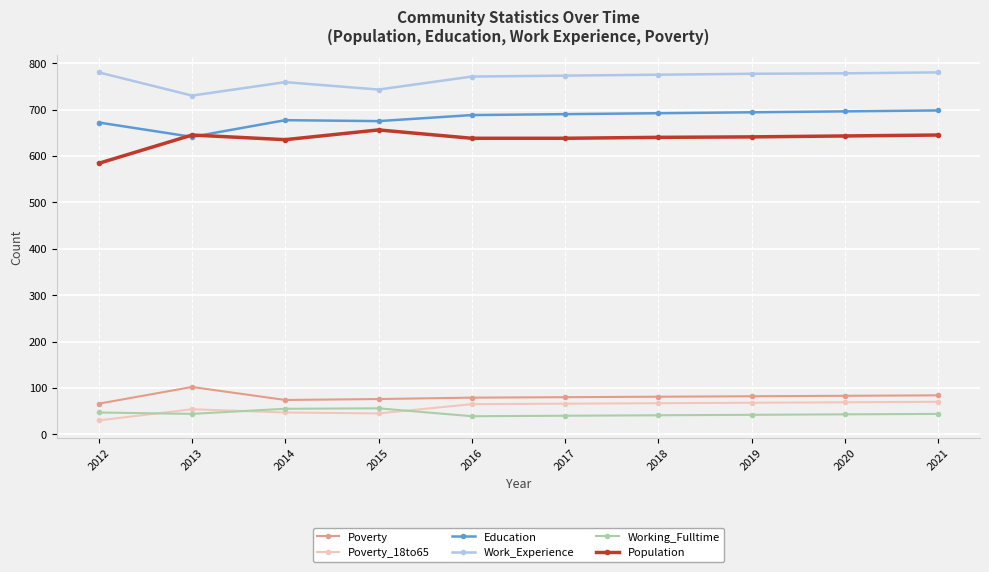

What is the sum of all Population values?

6365